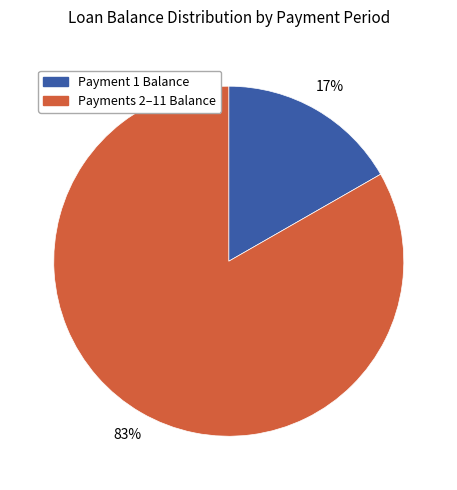

Is there a majority slice in this chart?

Yes